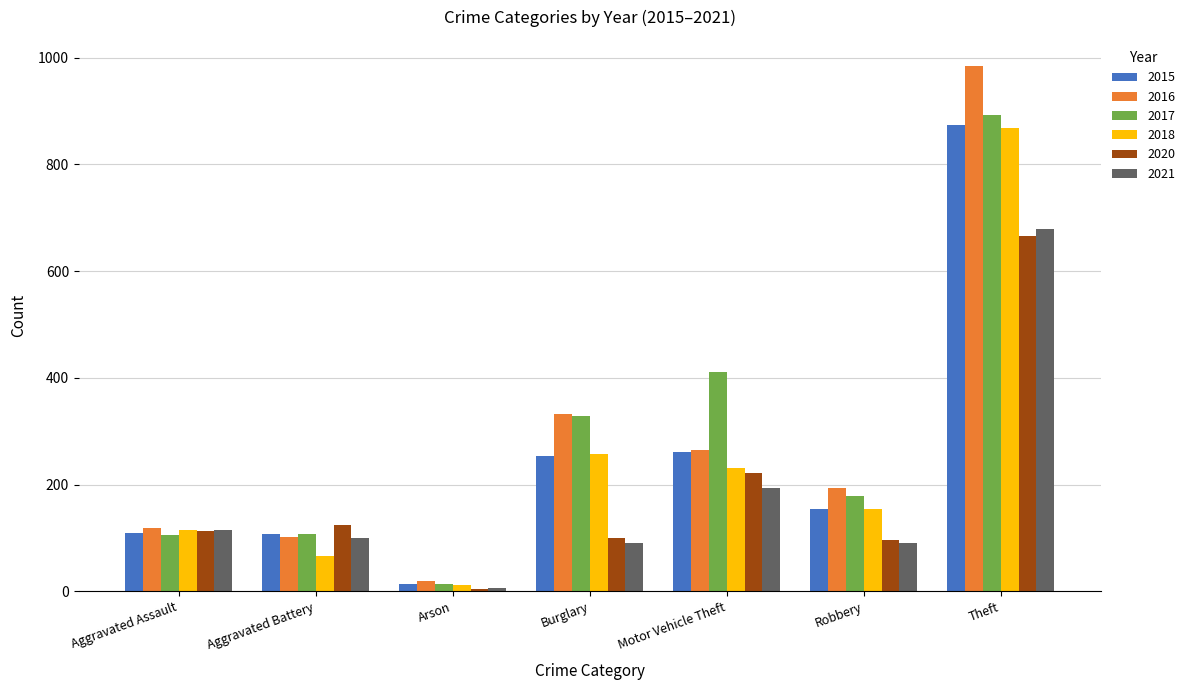

Where is 2017 nearest to the value 453?

Motor Vehicle Theft